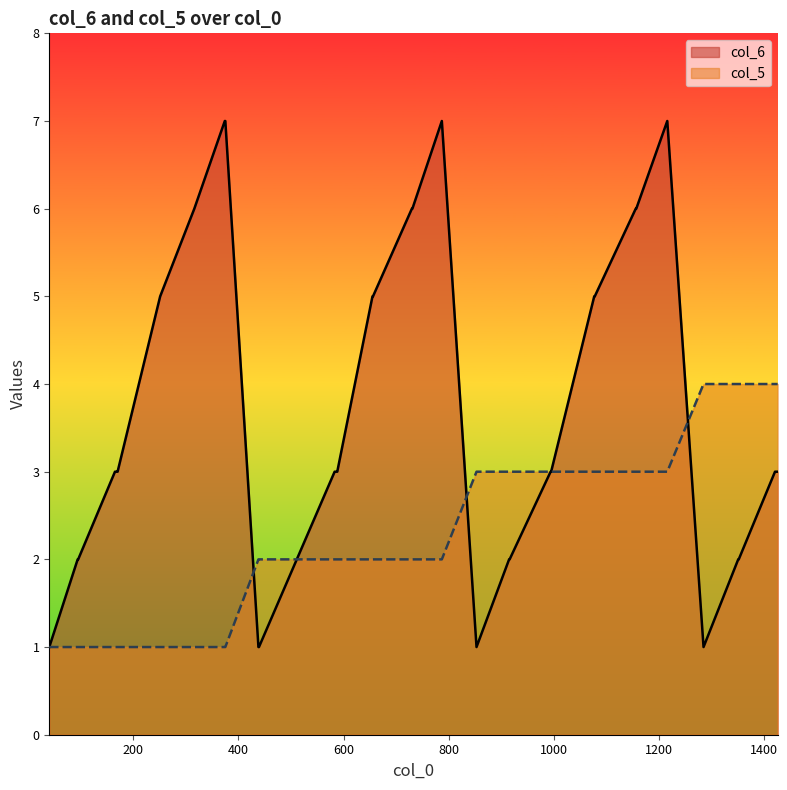

List the series in order of their peak value, lowest first.

col_5, col_6